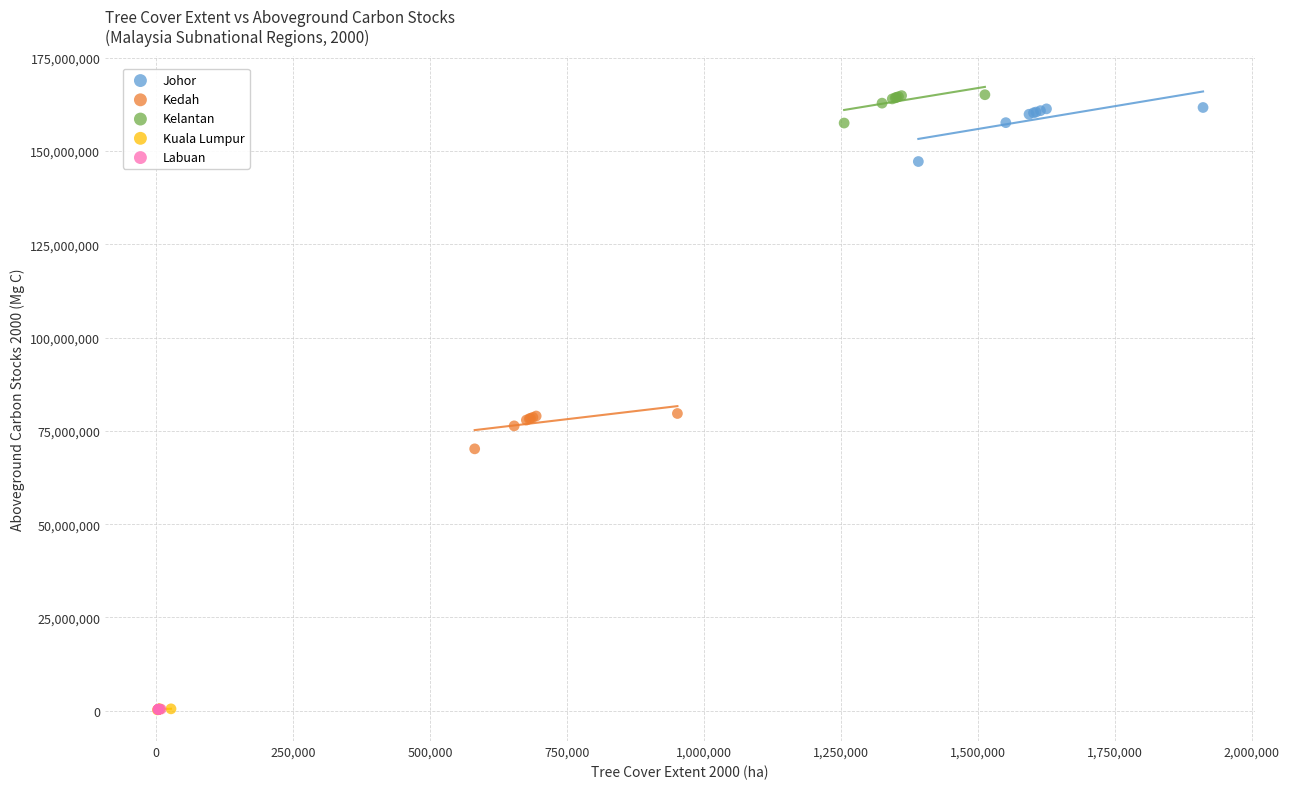

Which series has the widest spread of Y values?

Johor